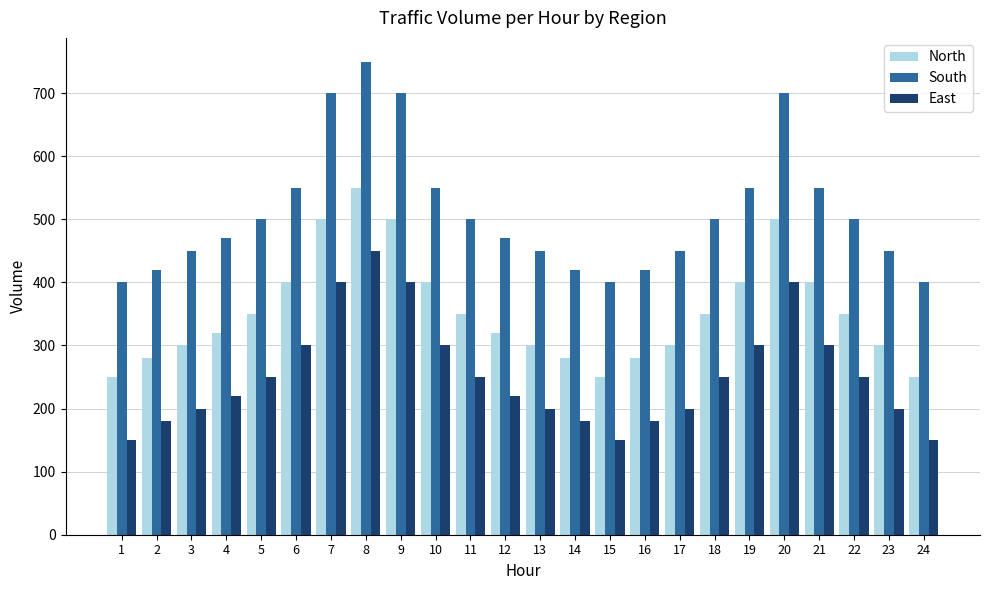

What is the sum of all North values?

8480